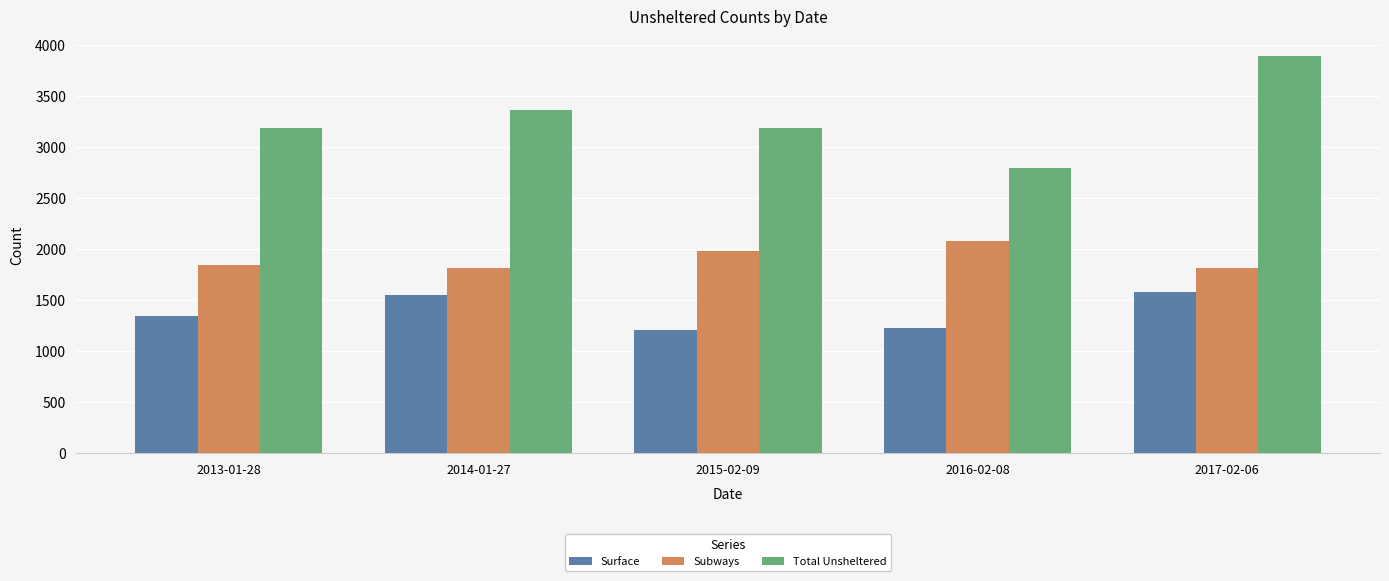

List the series in order of their overall mean, lowest first.

Surface, Subways, Total Unsheltered